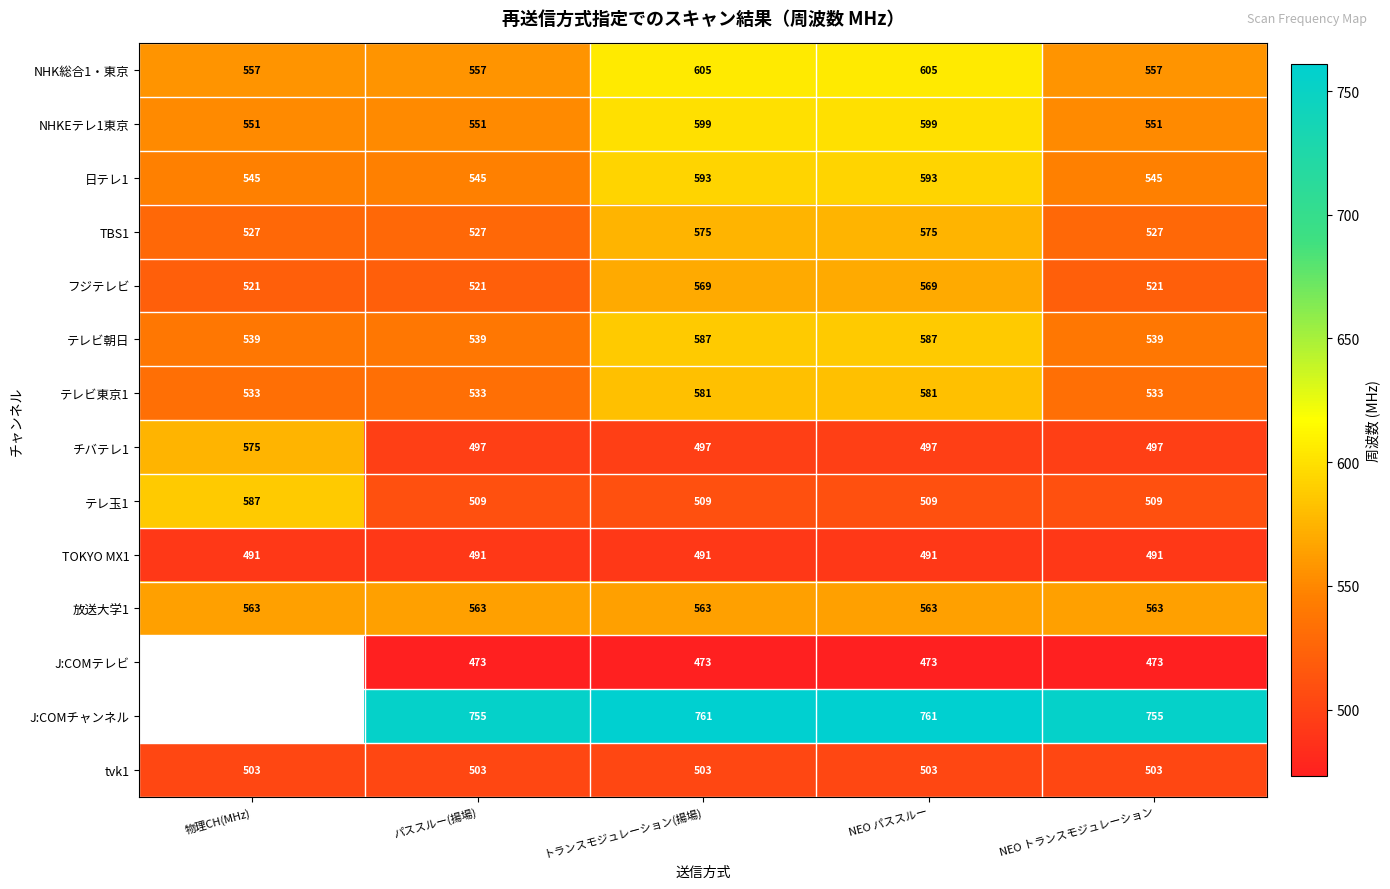

Count the number of data series in this chart.

14